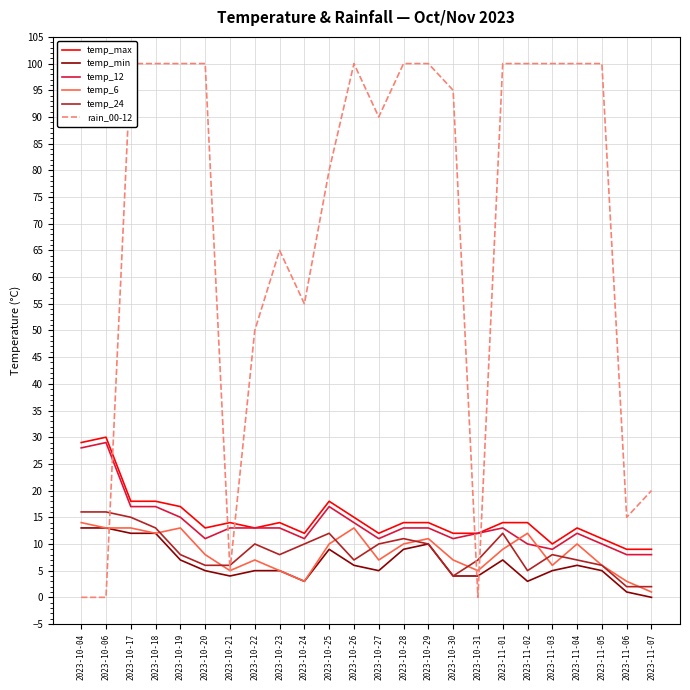

At which label does temp_max reach its minimum?

2023-11-06